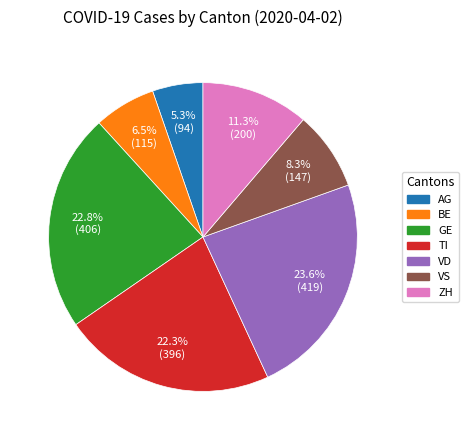

Count the number of slices in the pie.

7